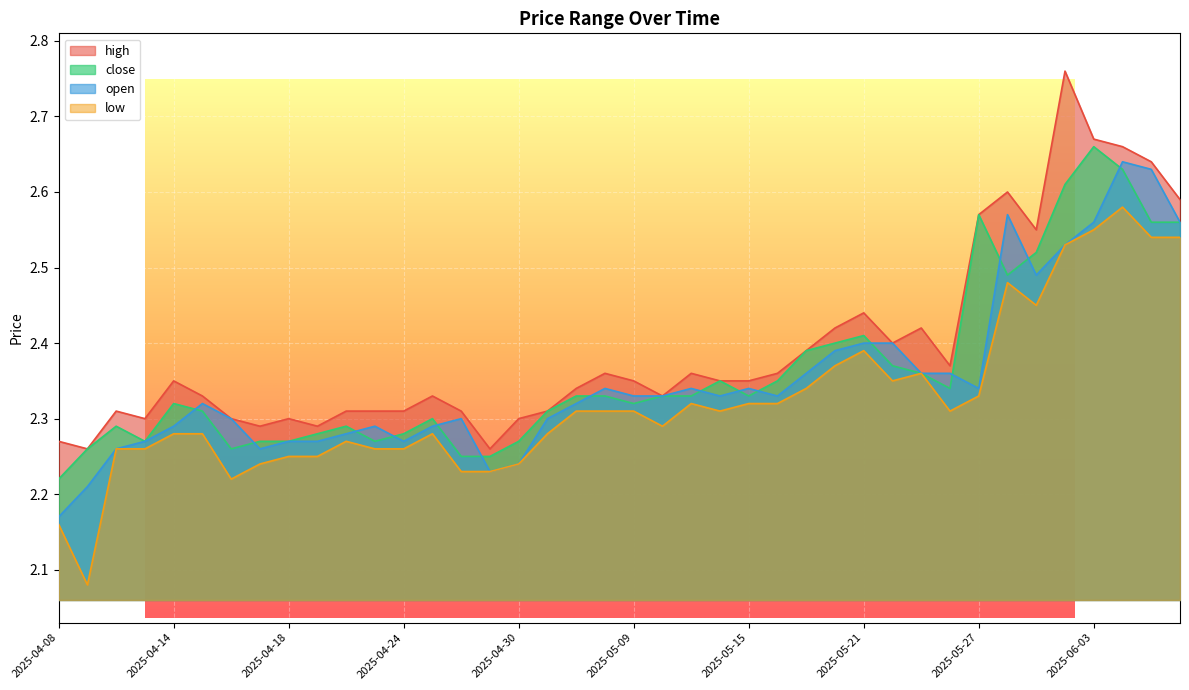

What is the minimum value for close?

2.2